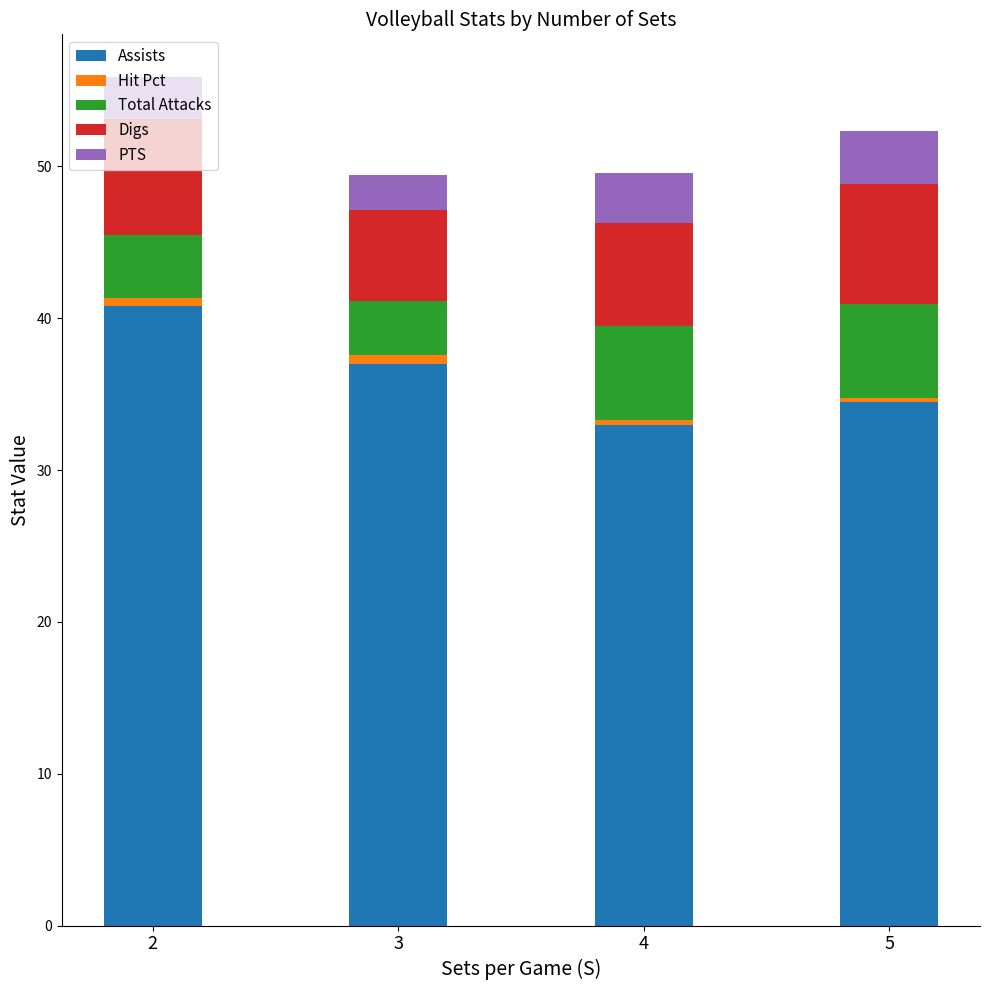

What is the difference between the maximum and minimum values in the Assists series?

7.8